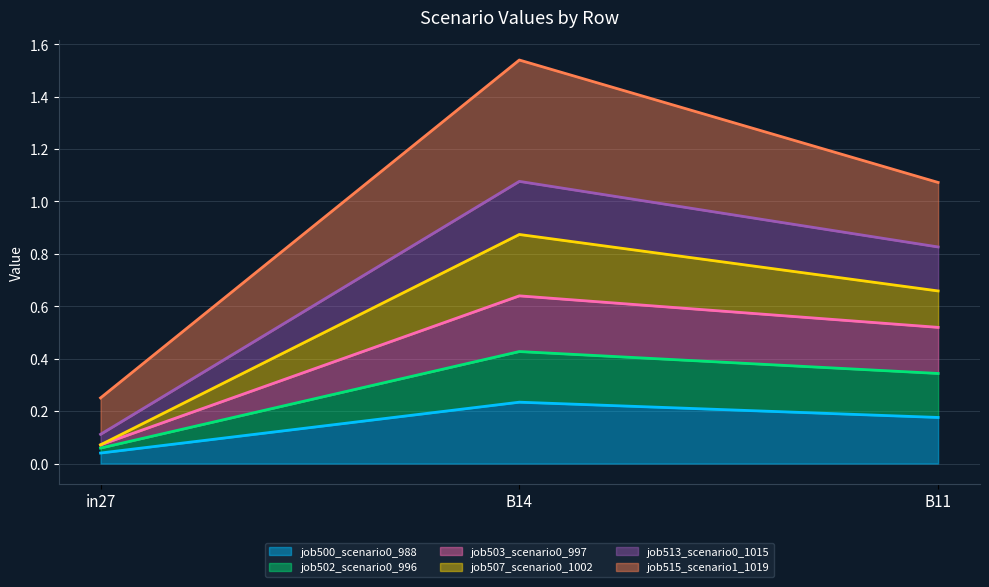

What is the value of the job502_scenario0_996 point at the 1st from the left?

0.1